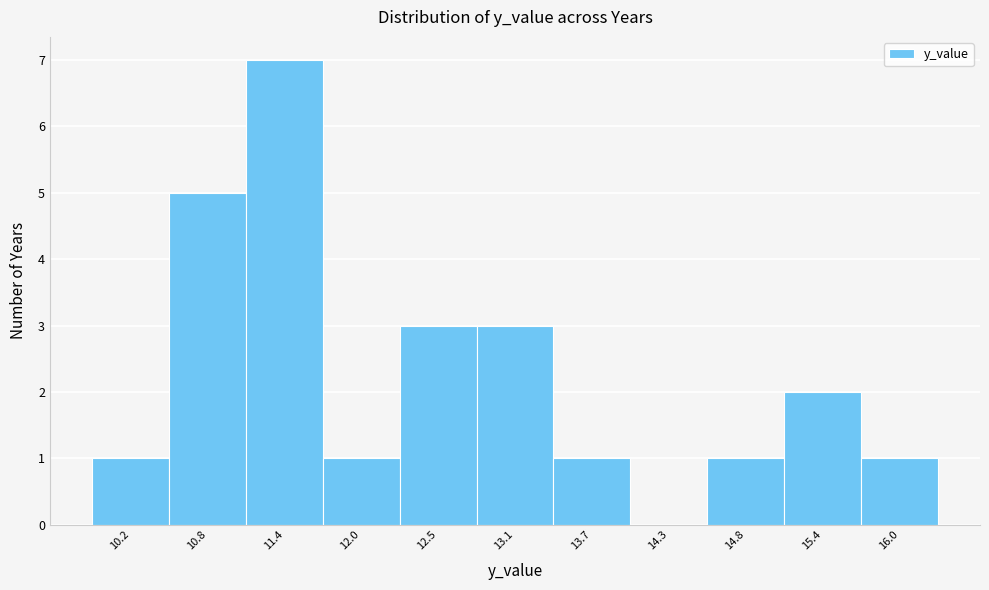

Reading right to left, what are all the values shown in this chart?

16.0=1	15.4=2	14.8=1	14.3=0	13.7=1	13.1=3	12.5=3	12.0=1	11.4=7	10.8=5	10.2=1